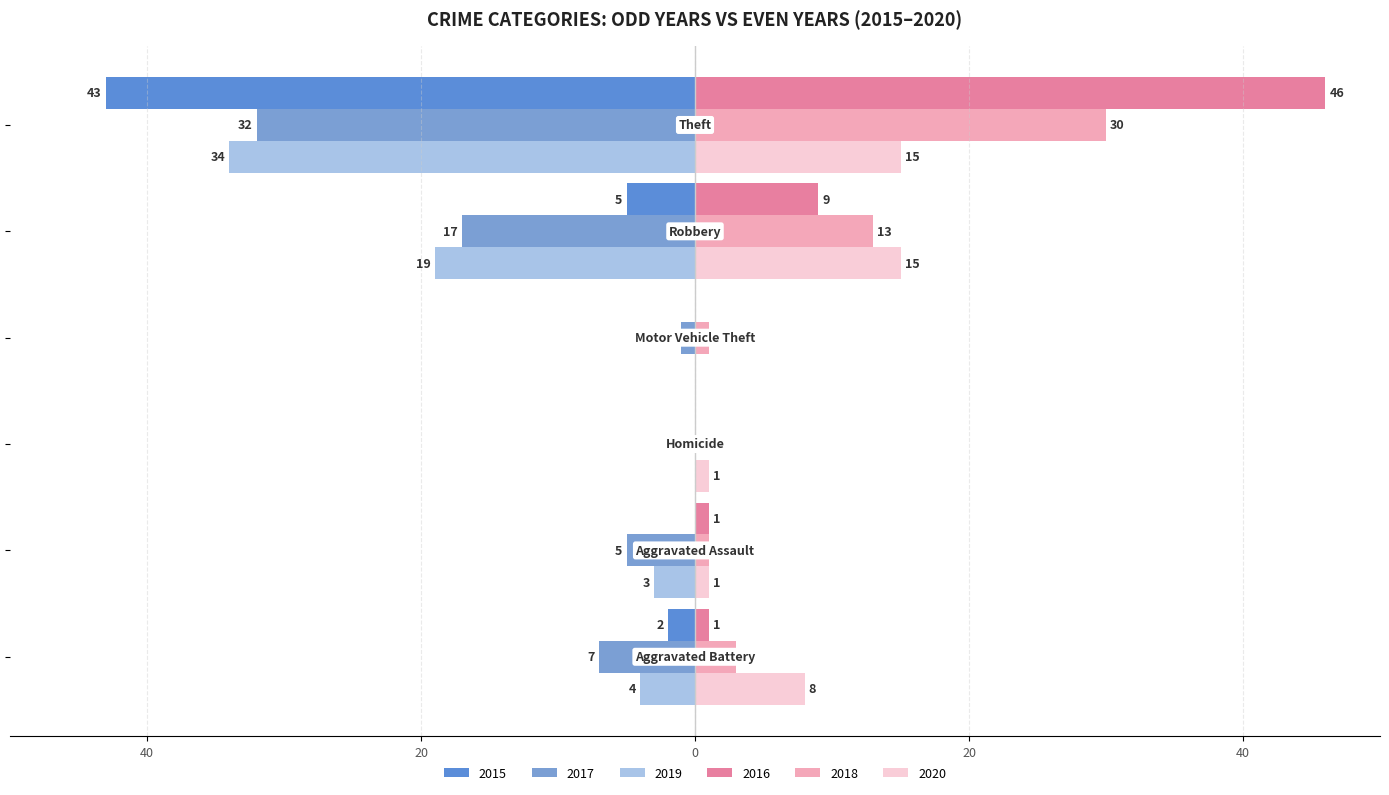

What is the difference between the second highest and minimum values in the 2016 series?

9